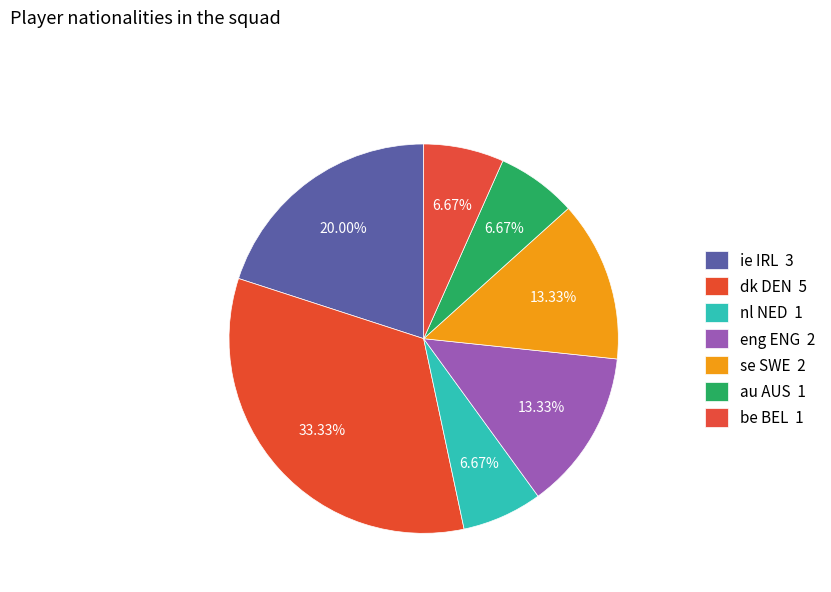

Does any single category account for the majority?

No